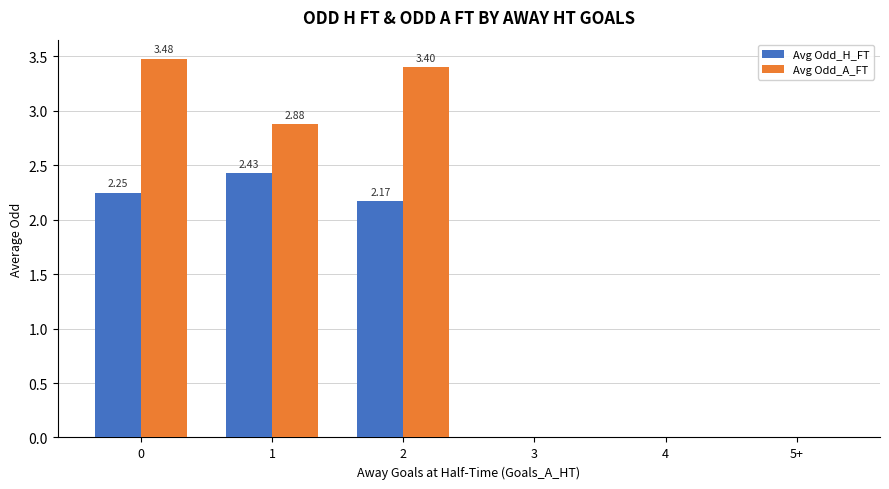

What is the sum of all Avg Odd_A_FT values?

9.8